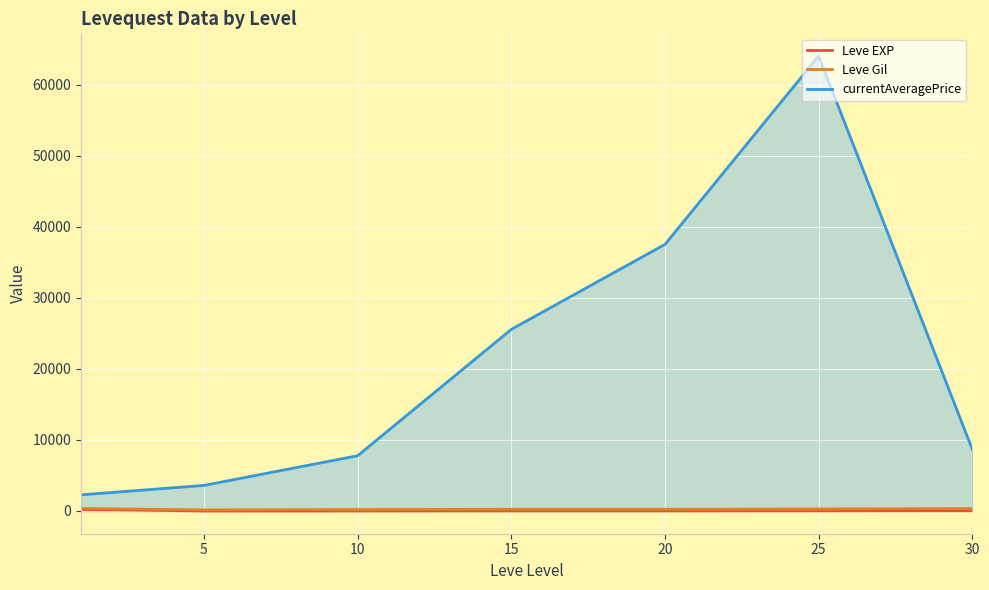

How many values in the Leve Gil series are below 234?

3